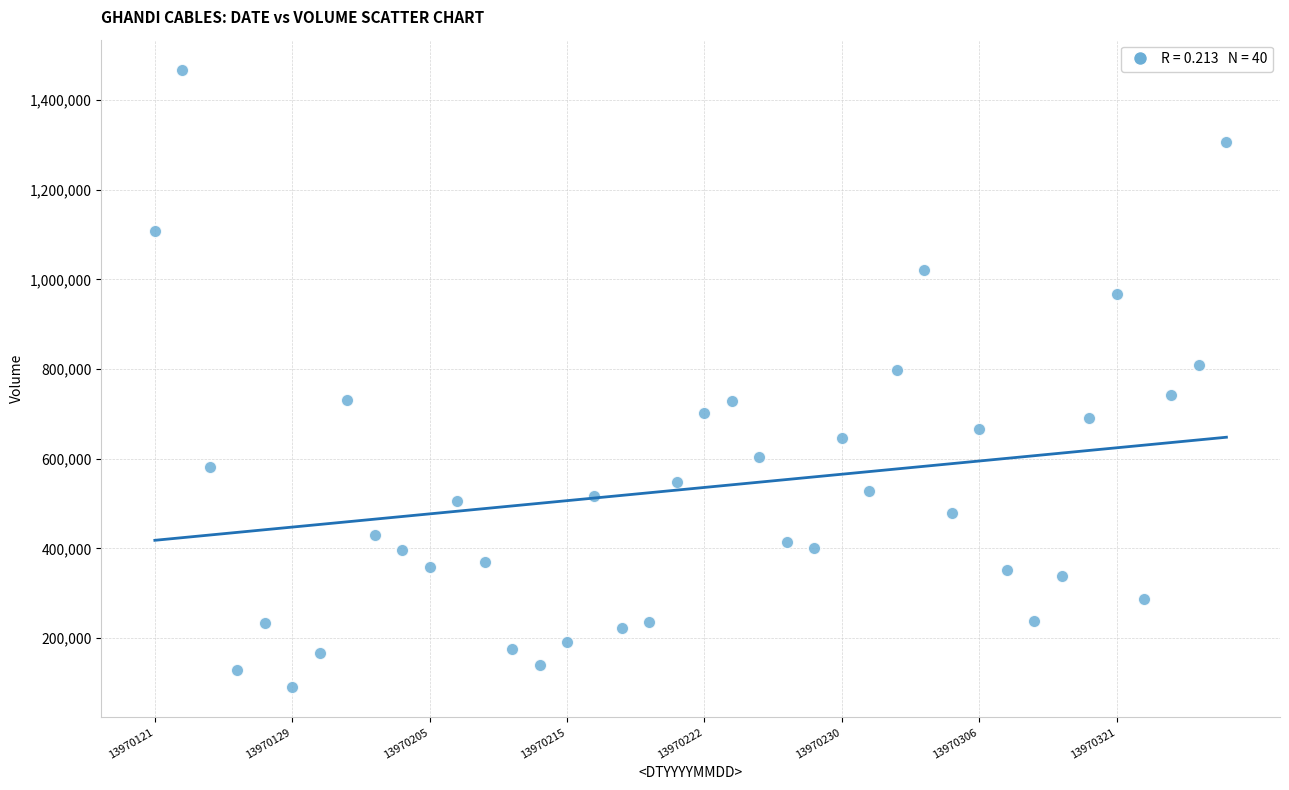

What is the range of Y values (max minus min)?

1374026